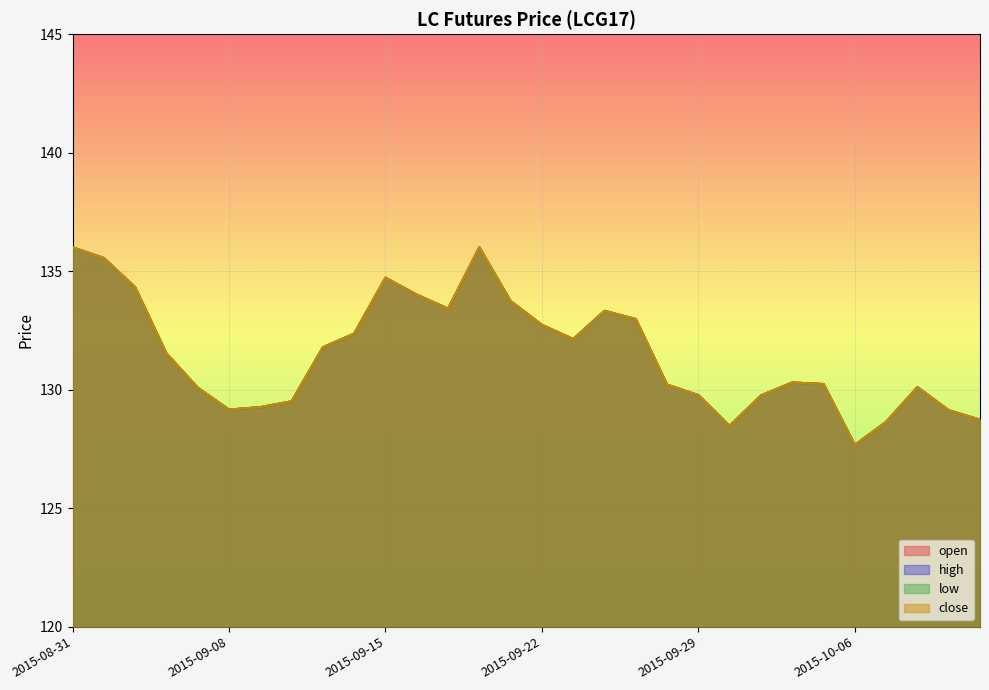

The value of open at 2015-09-28 is 170.5. True or false?

False